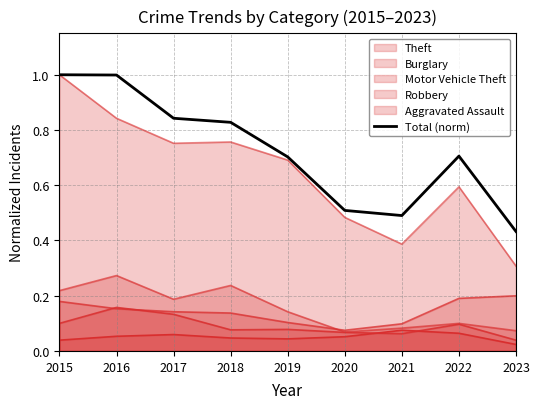

How many lines are shown in the chart?

6